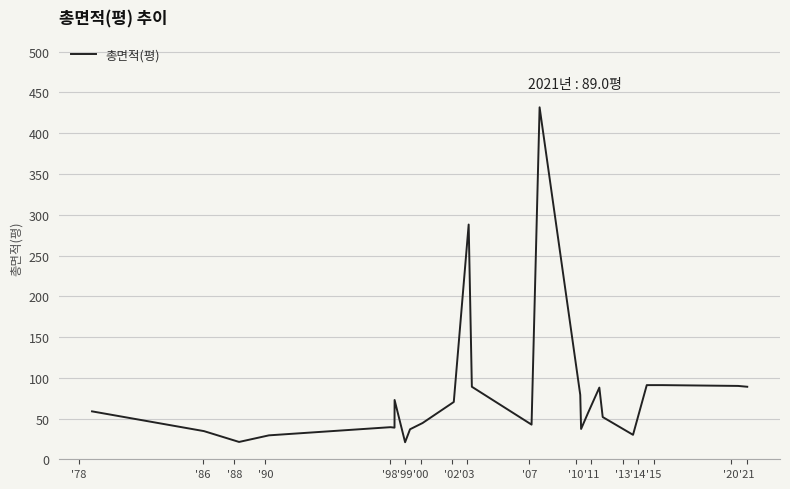

Does the chart display data point markers on the line(s)?

No